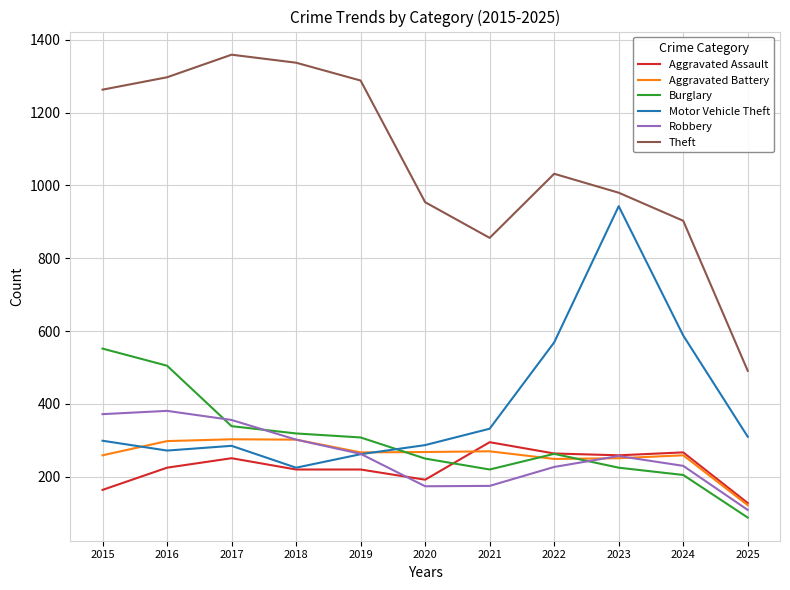

What is the smallest value displayed?

88